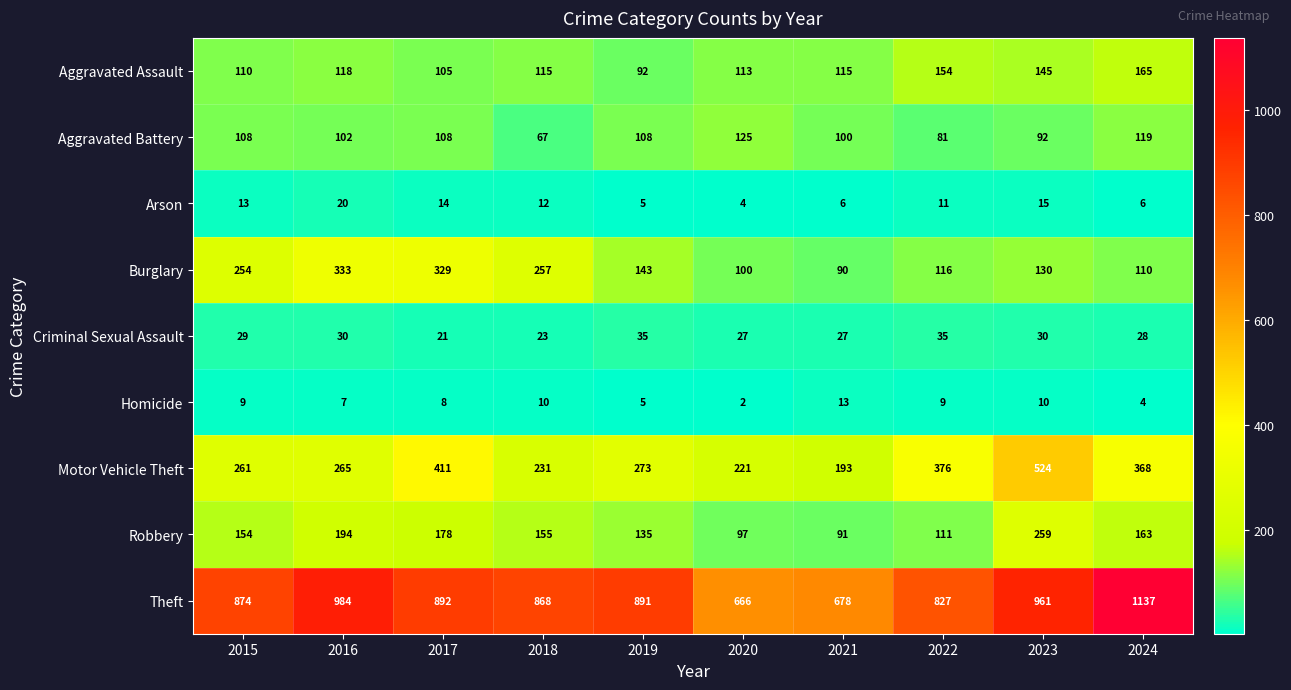

Which label corresponds to the largest value in the chart?

2024